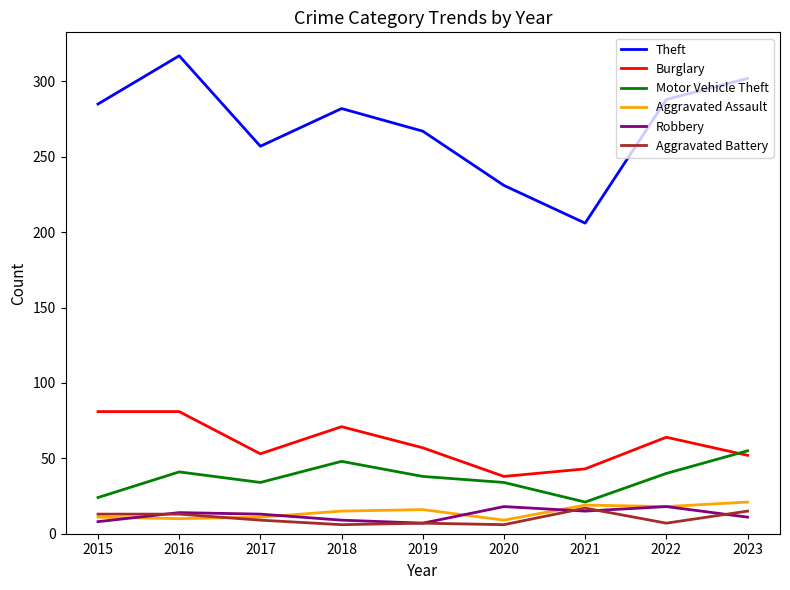

Read the Robbery value at 2022, to the nearest 5.

20